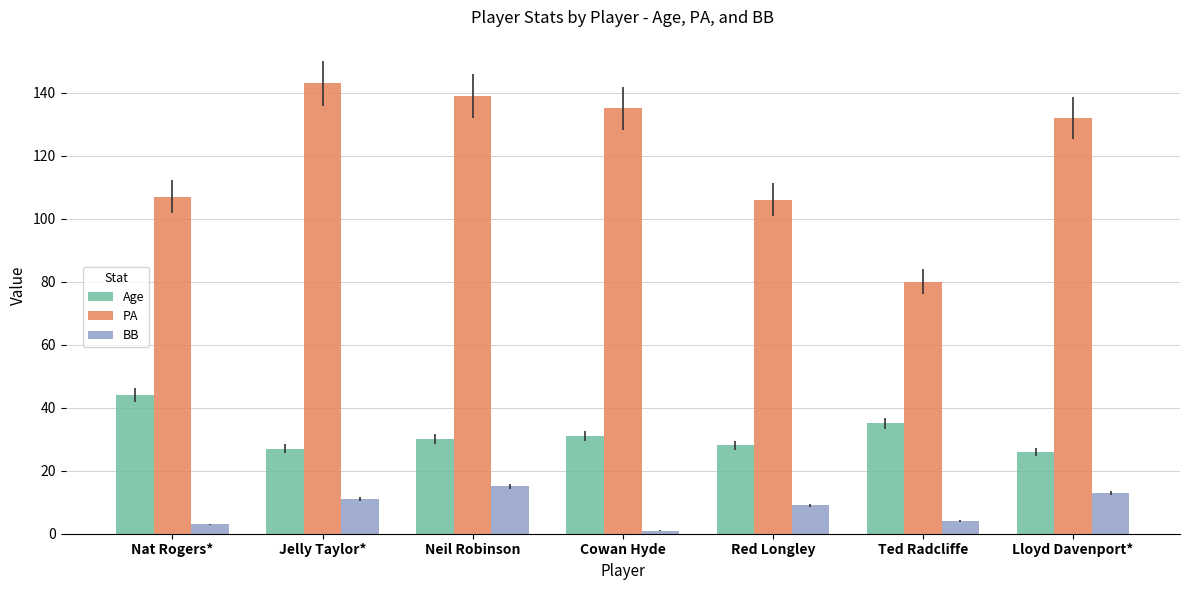

What is the value of the Age bar at the 2nd from the left?

27